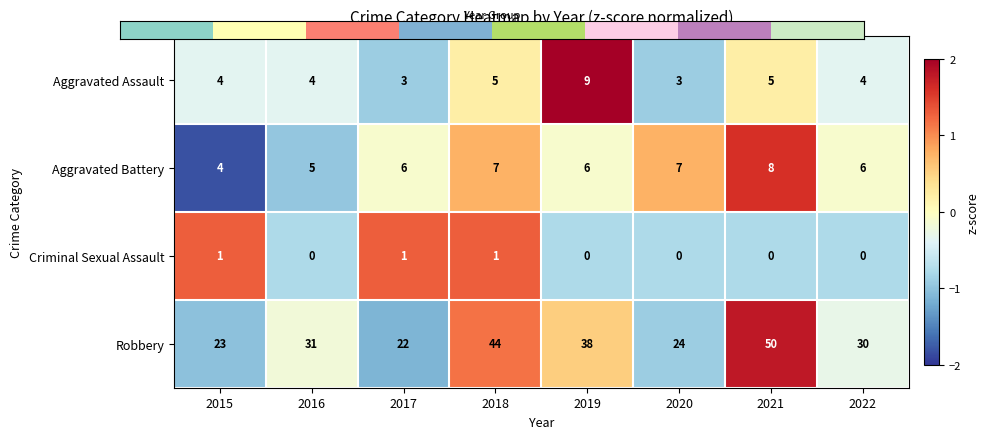

Is the value of Aggravated Battery at 2018 greater than the value of Aggravated Assault at 2020?

Yes